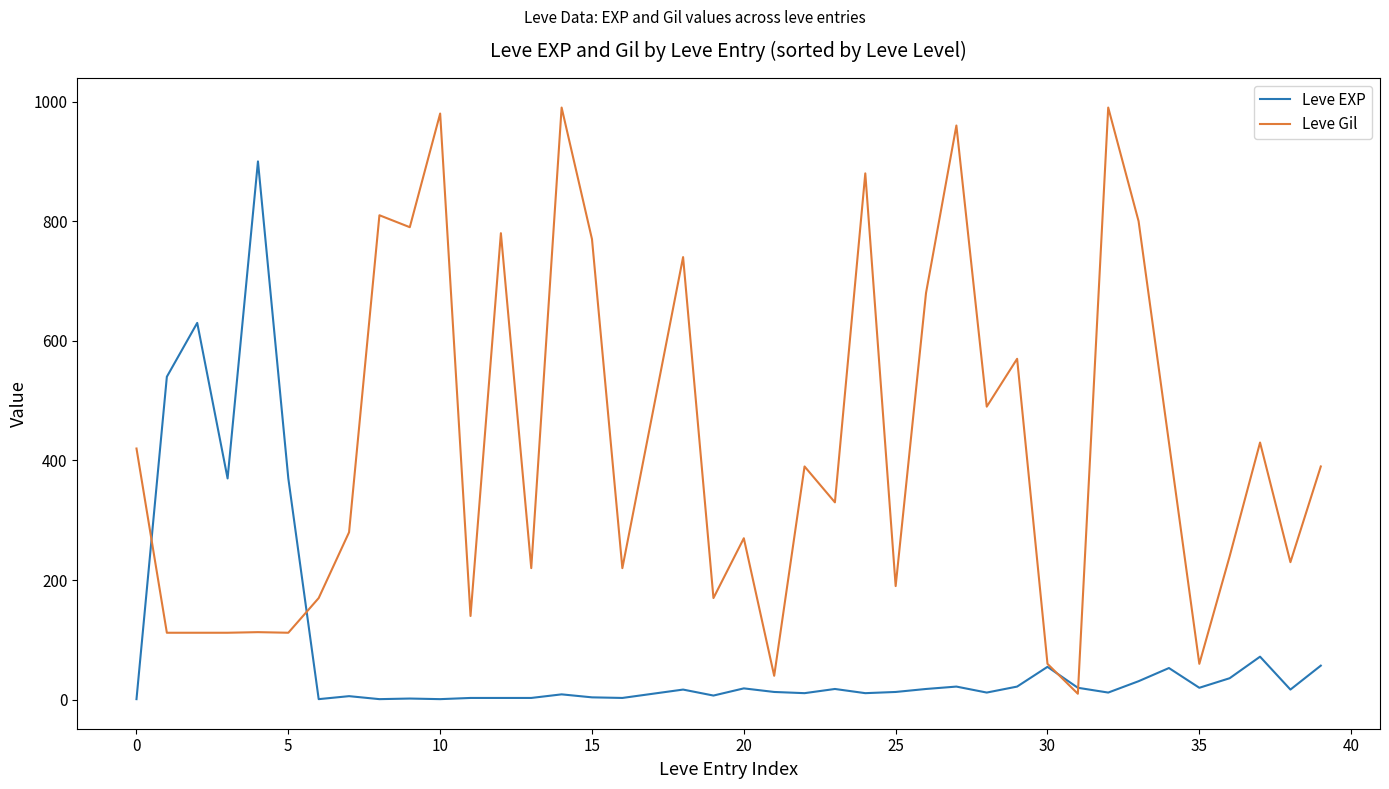

Rank the series by their average value, from highest to lowest.

Leve Gil, Leve EXP